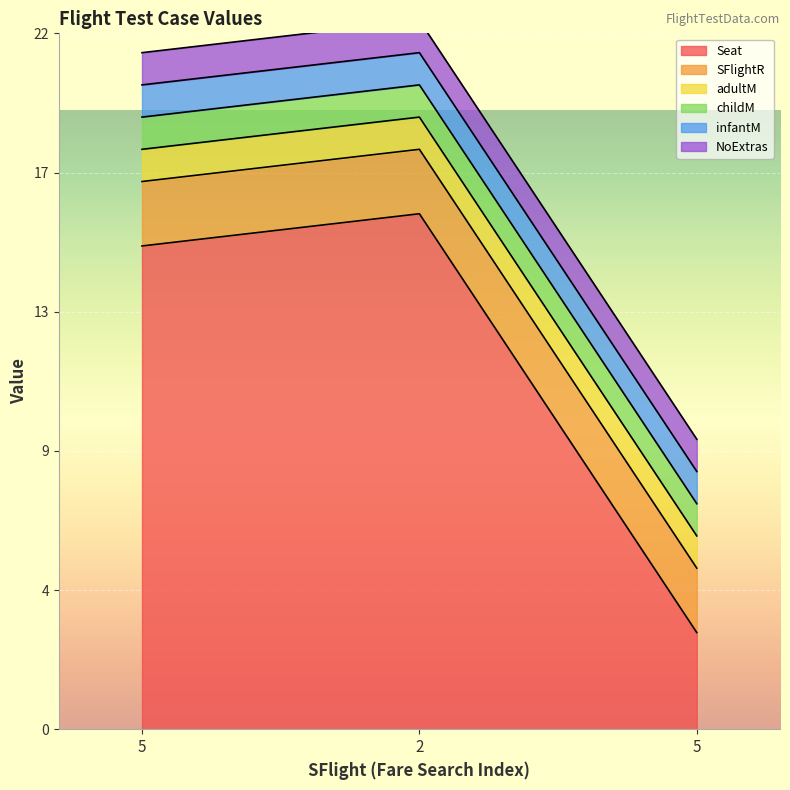

What is the sum of all SFlightR values?

6